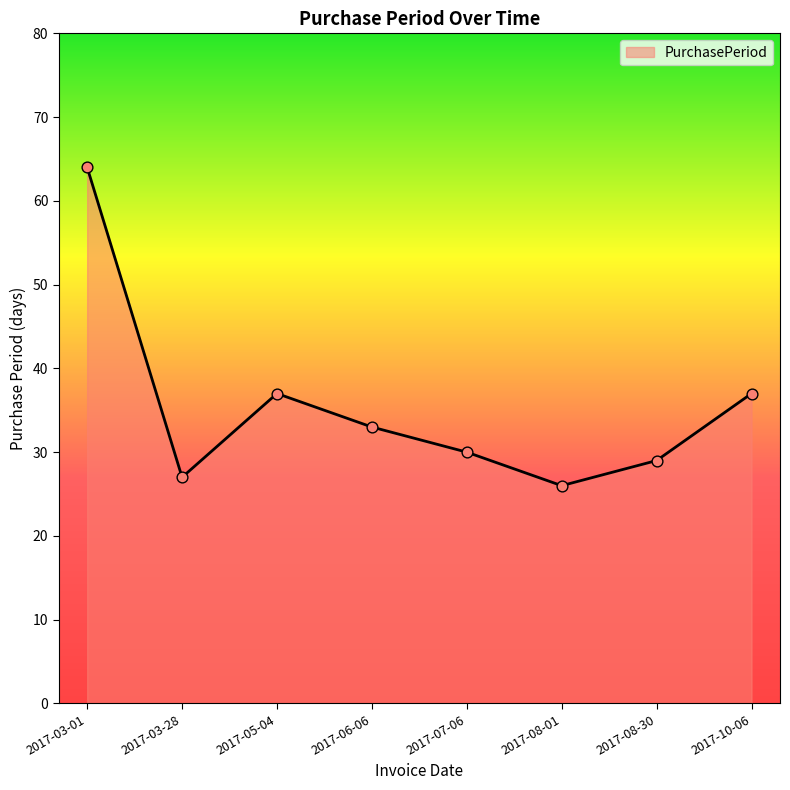

Between 2017-07-06 and 2017-08-01, which is larger?

2017-07-06